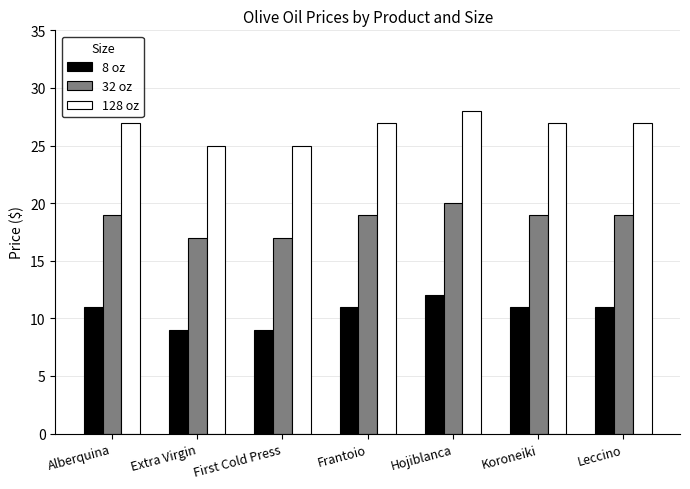

What is the sum of all 128 oz values?

185.9